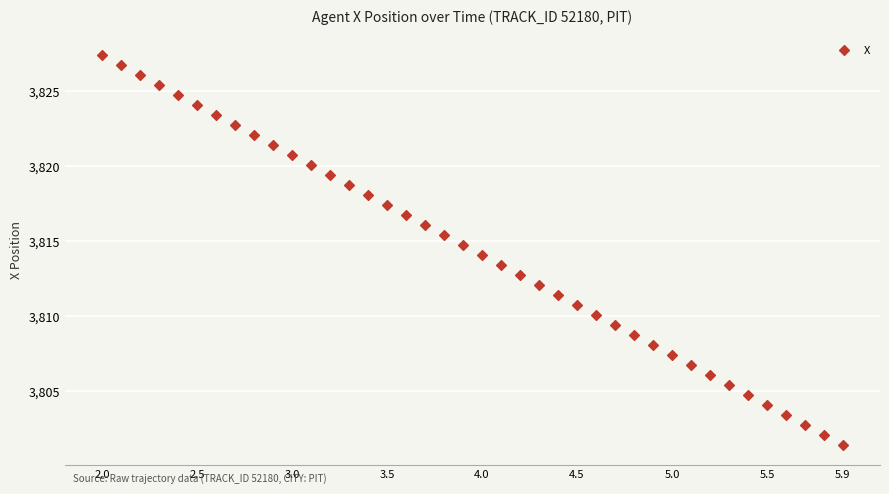

What is the range of Y values (max minus min)?

26.1